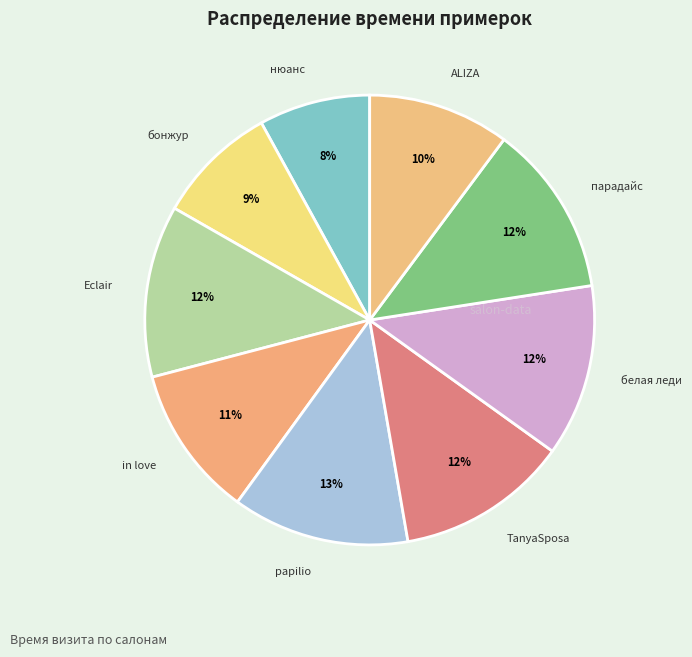

Count the number of slices in the pie.

9